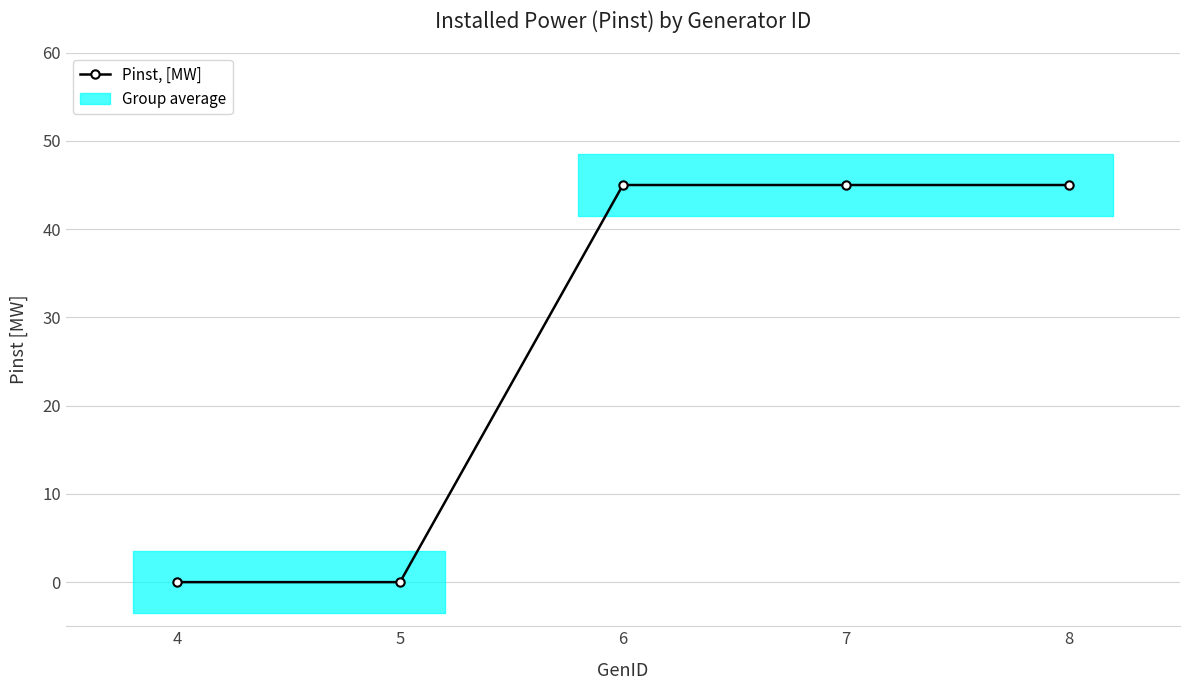

Is this an area chart (filled region under the line)?

No